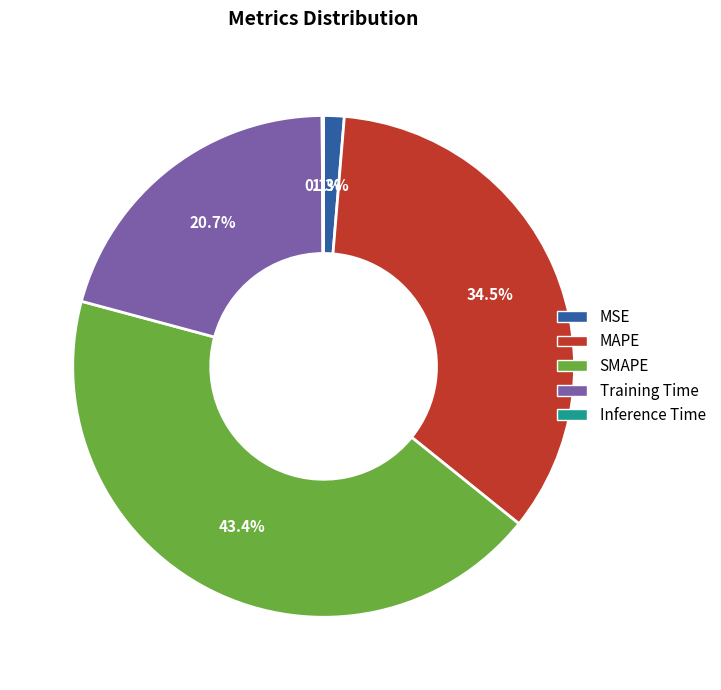

What is the largest slice in the pie chart?

SMAPE